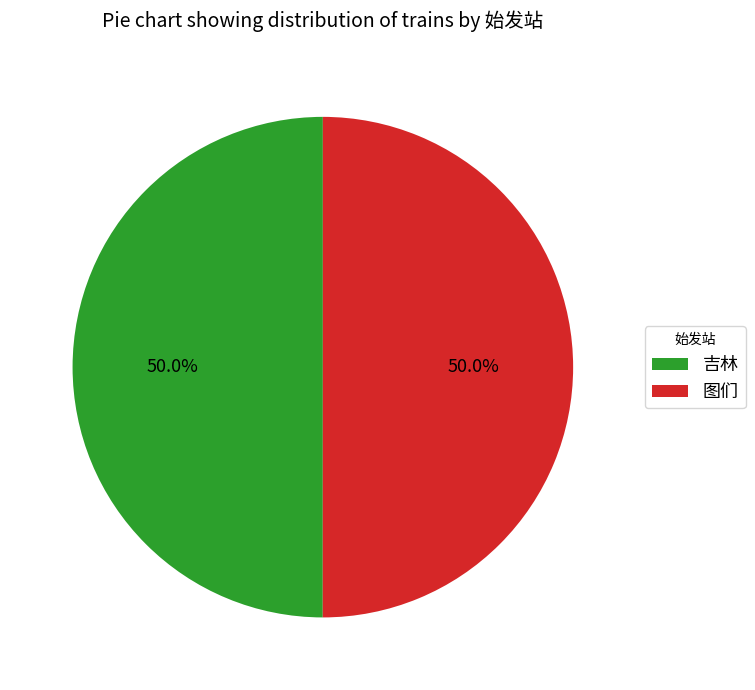

Approximately how many times larger is the value at 吉林 compared to 图们?

1.0